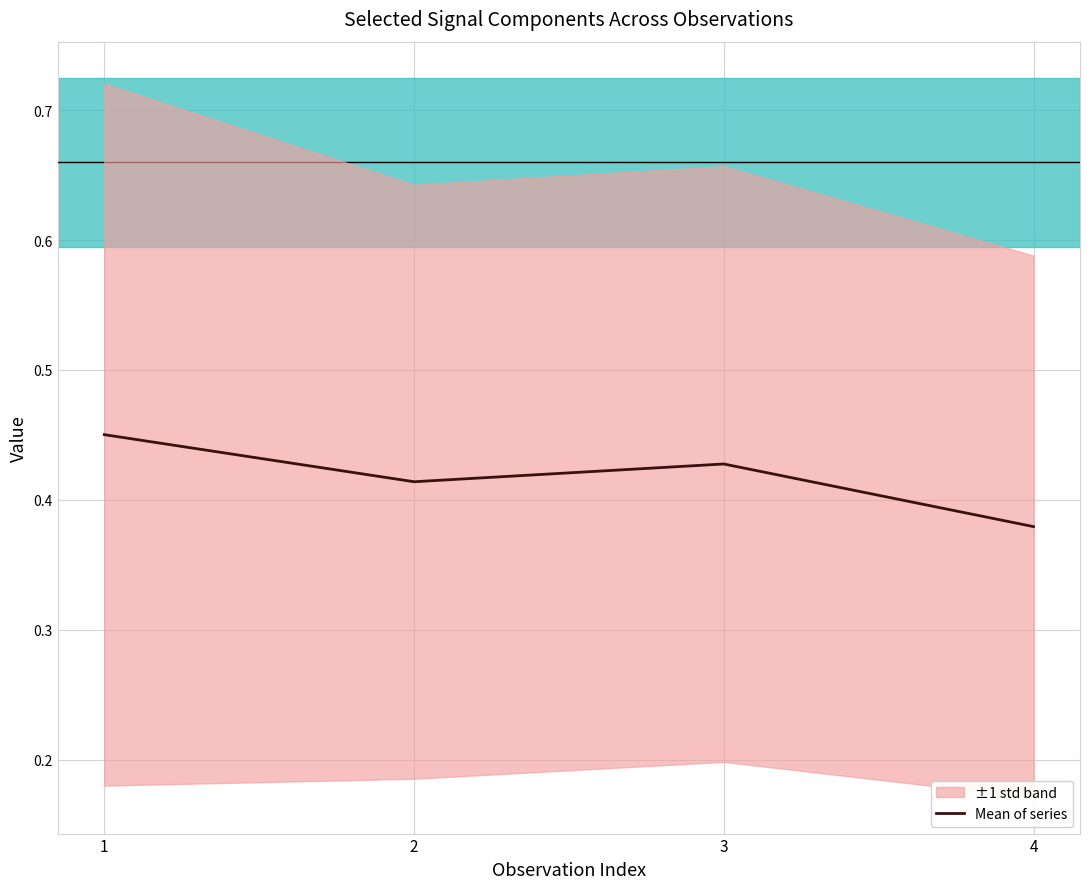

Does the chart display data point markers on the line(s)?

No